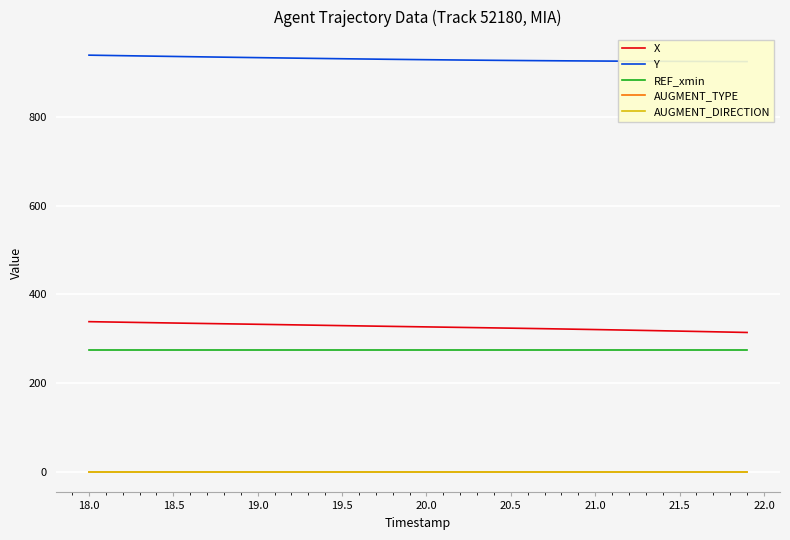

True or false: X and REF_xmin intersect in this chart.

False